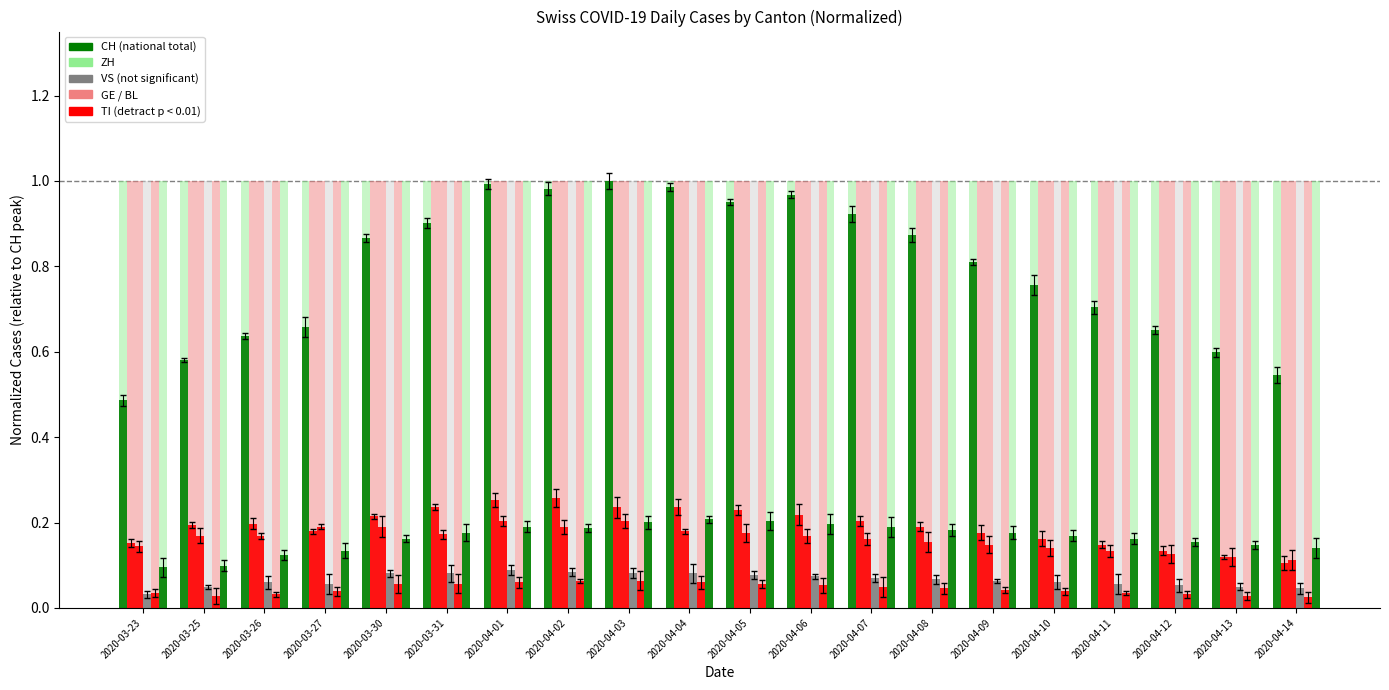

The value of CH at 2020-04-02 is 1.7. True or false?

False